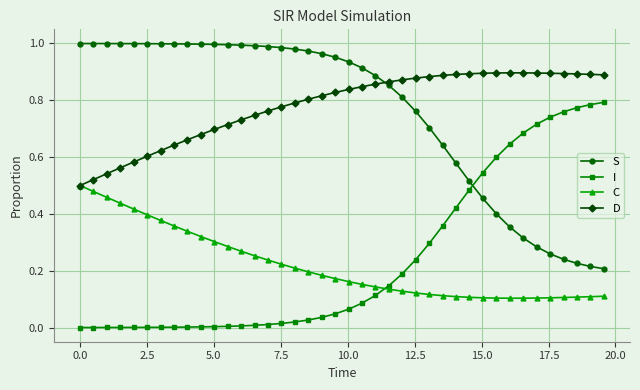

Rank the series by their maximum value, from highest to lowest.

S, D, I, C